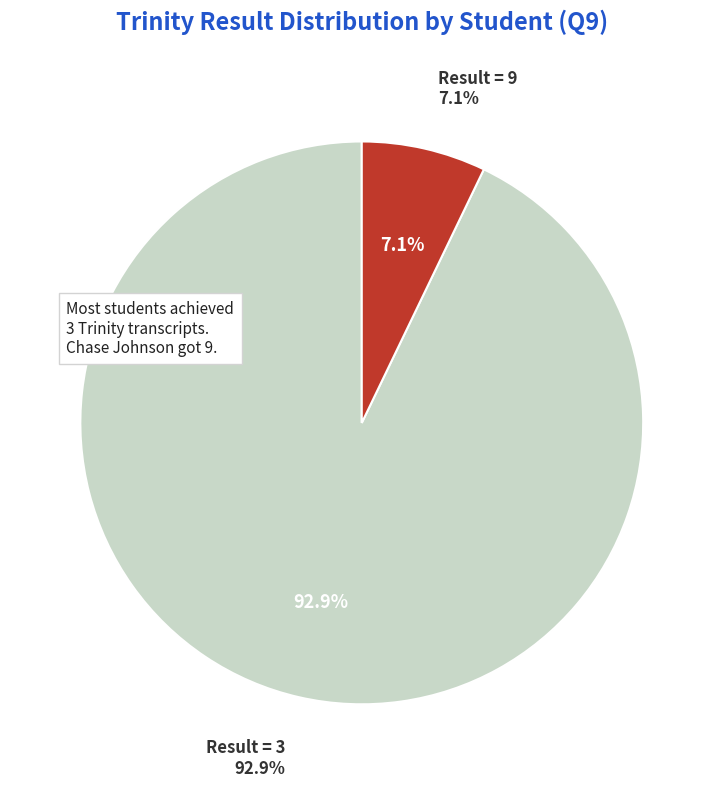

Combined, do Hayden McSwiggin and Roshika Roshika account for over 50%?

No